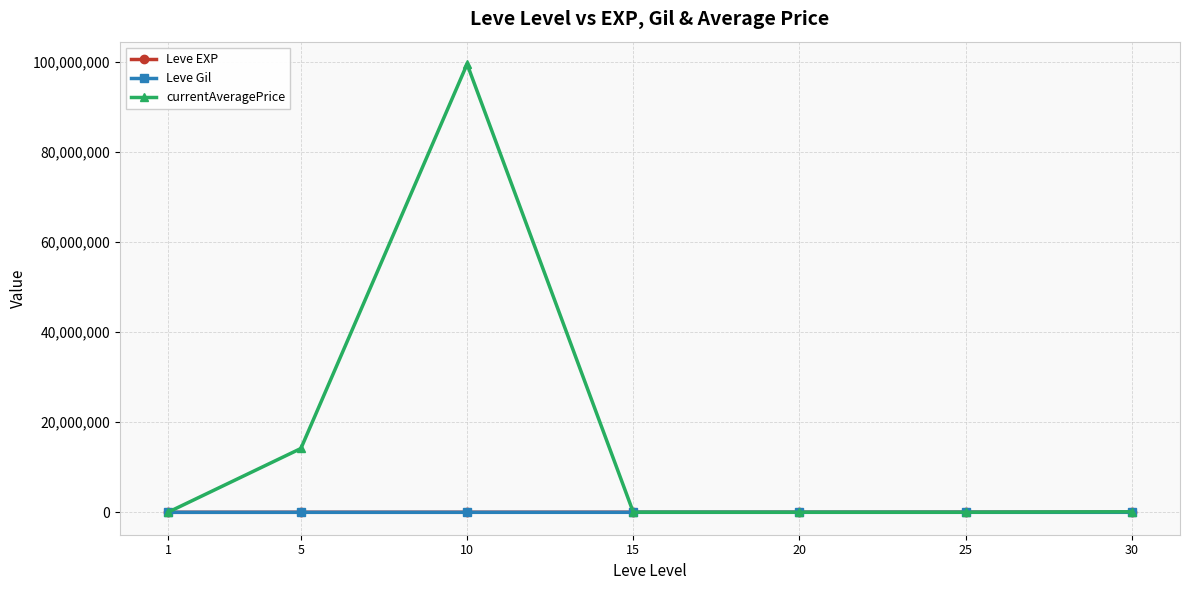

True or false: Leve Gil and Leve EXP cross at least once.

False